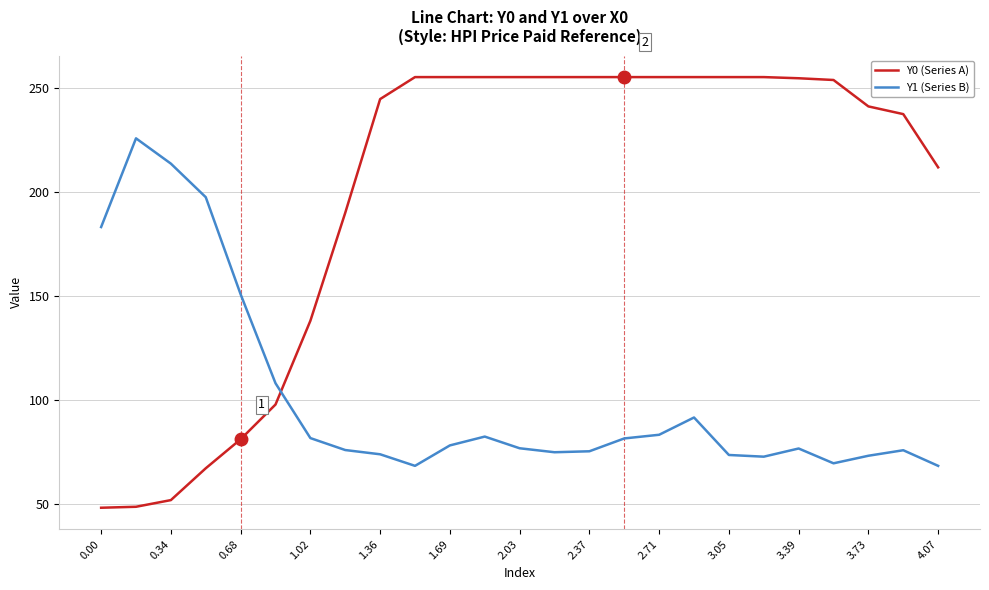

Rank the series by their maximum value, from lowest to highest.

Y1 (Series B), Y0 (Series A)